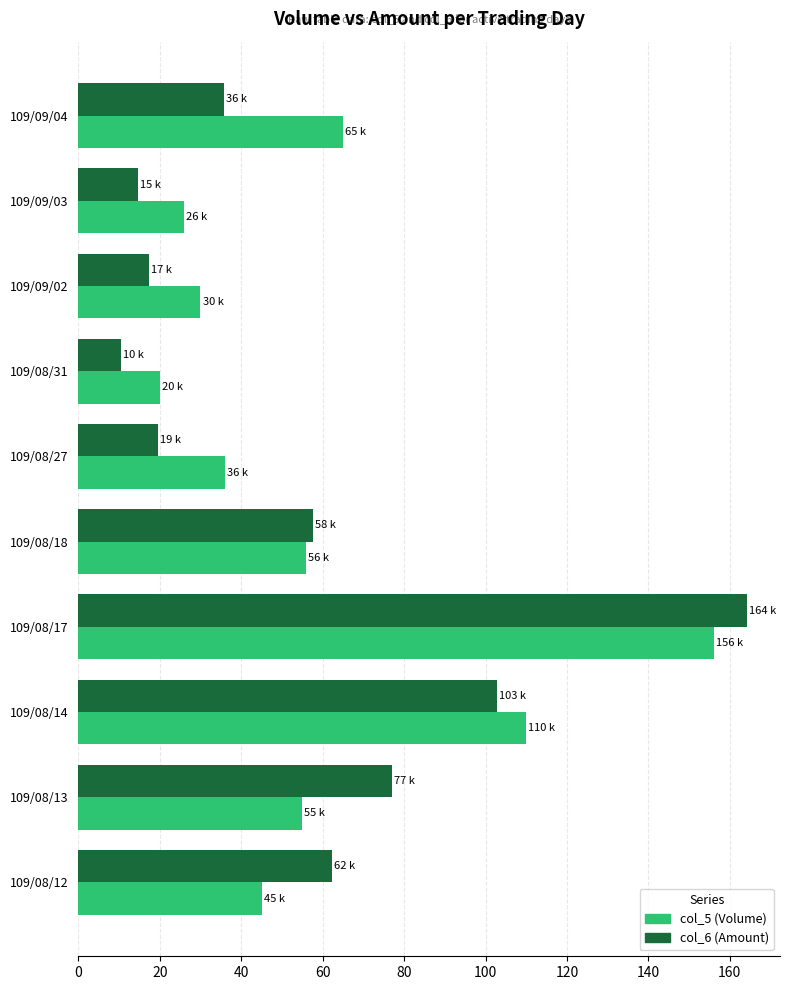

Which series has the largest range (max minus min)?

col_6 (Amount)